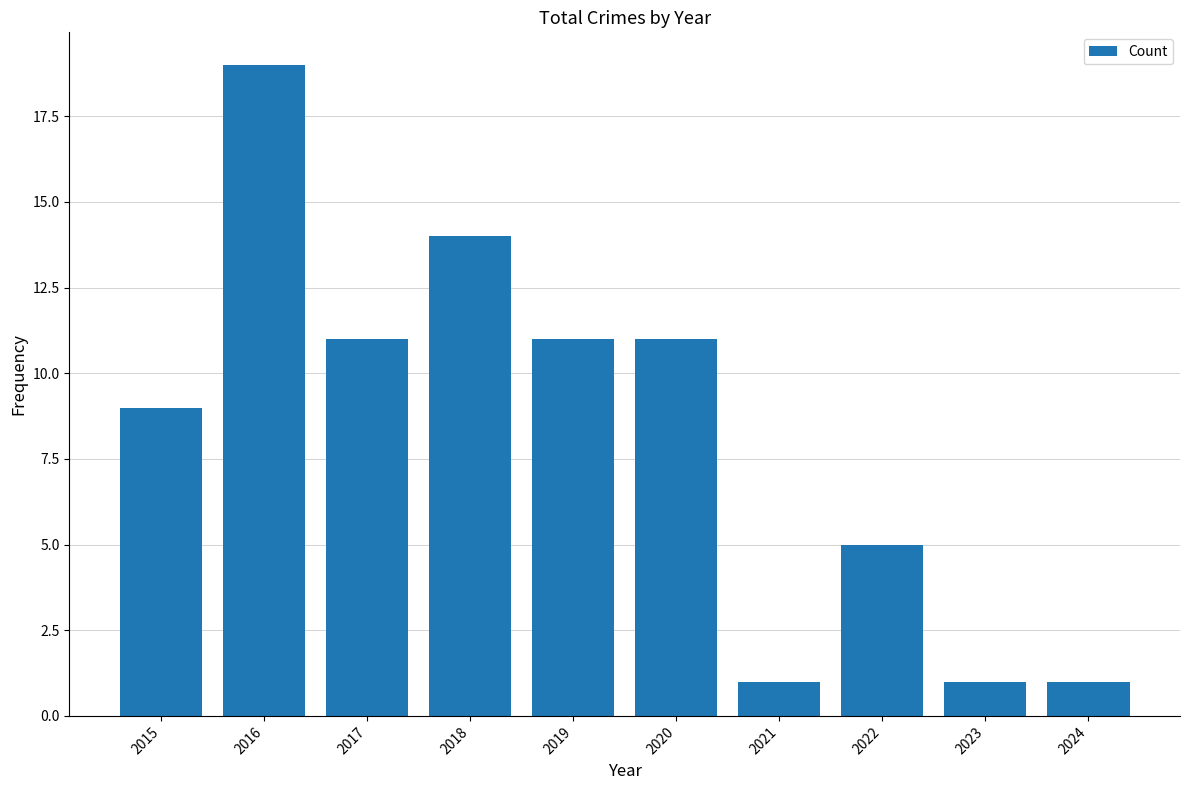

What is the difference between the maximum and second lowest values?

18